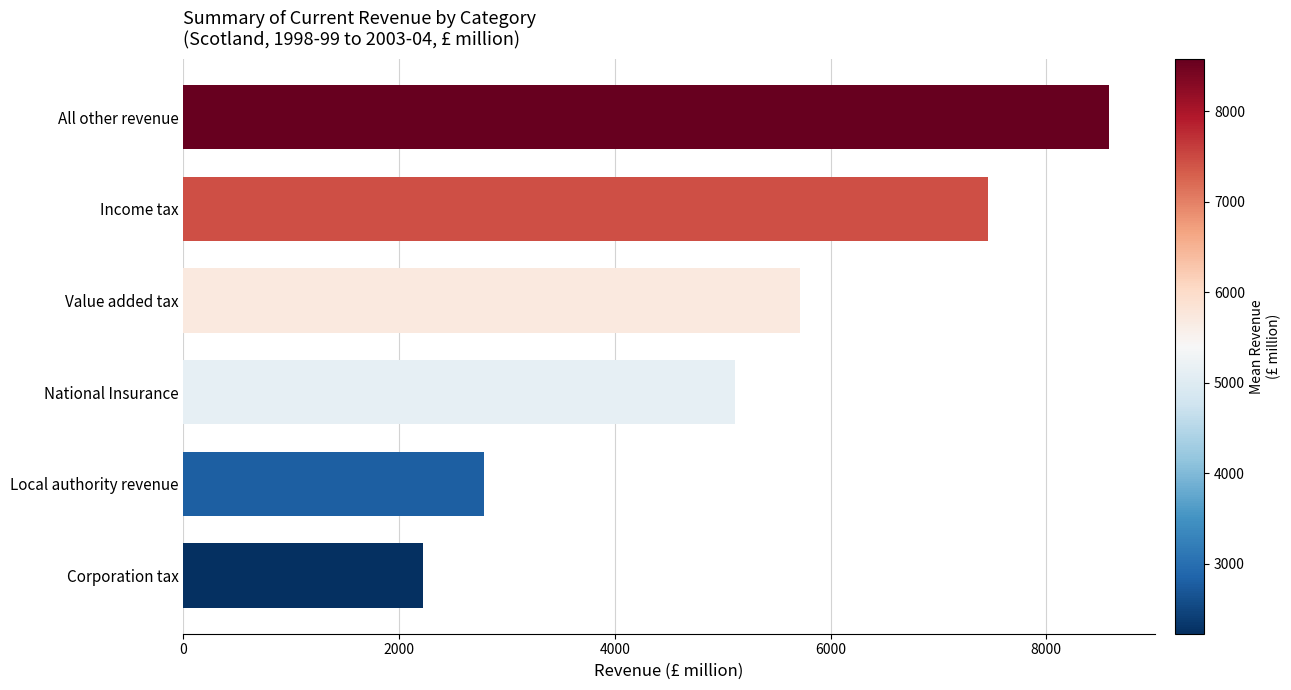

True or false: the data shows 5112.1 at National Insurance.

True